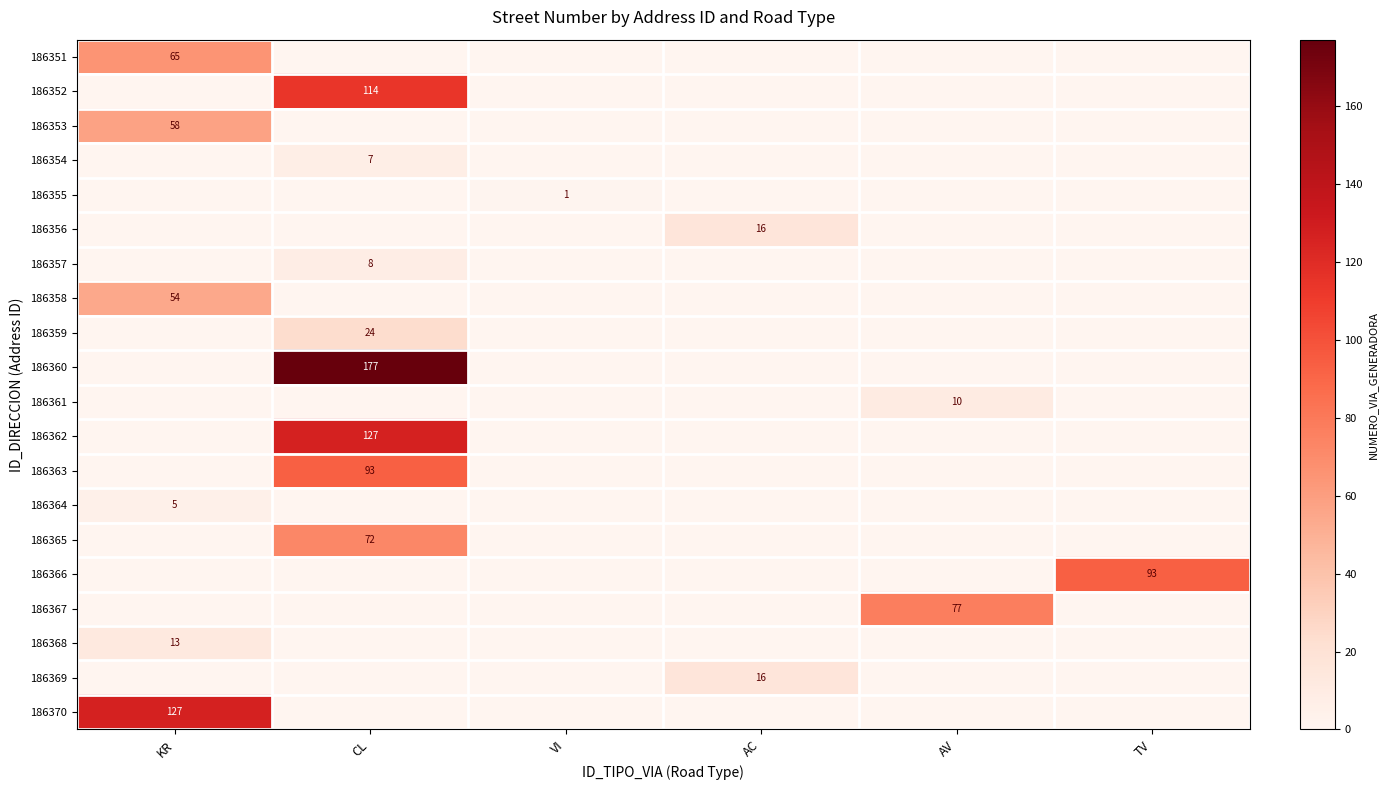

Which has a higher value, CL or TV?

CL